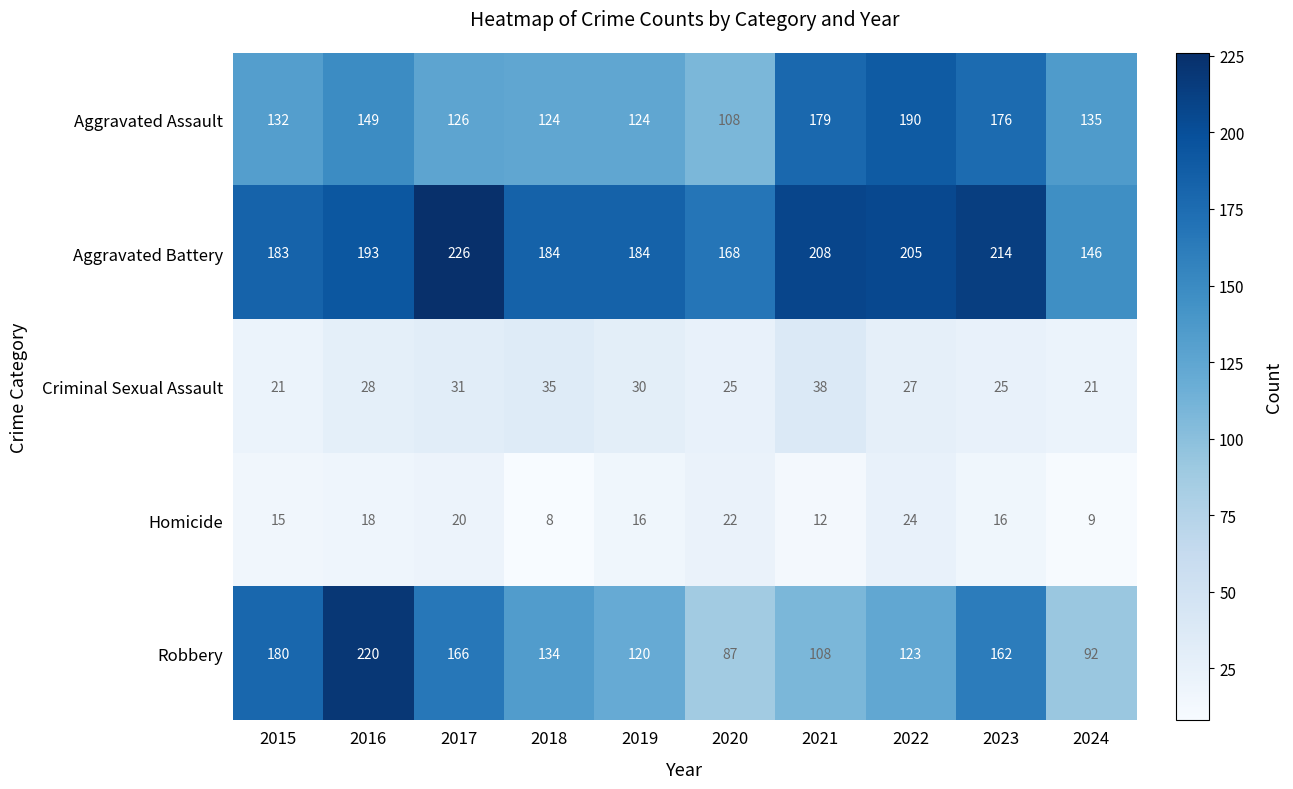

What is the difference between the highest and lowest values at 2015?

168